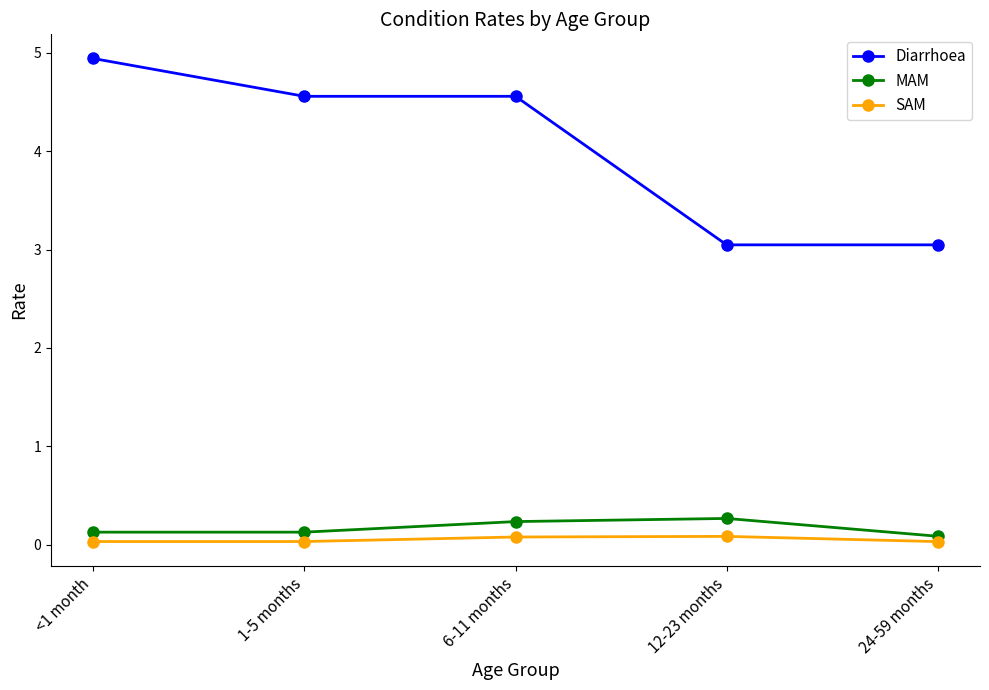

Which series has the largest range (max minus min)?

Diarrhoea